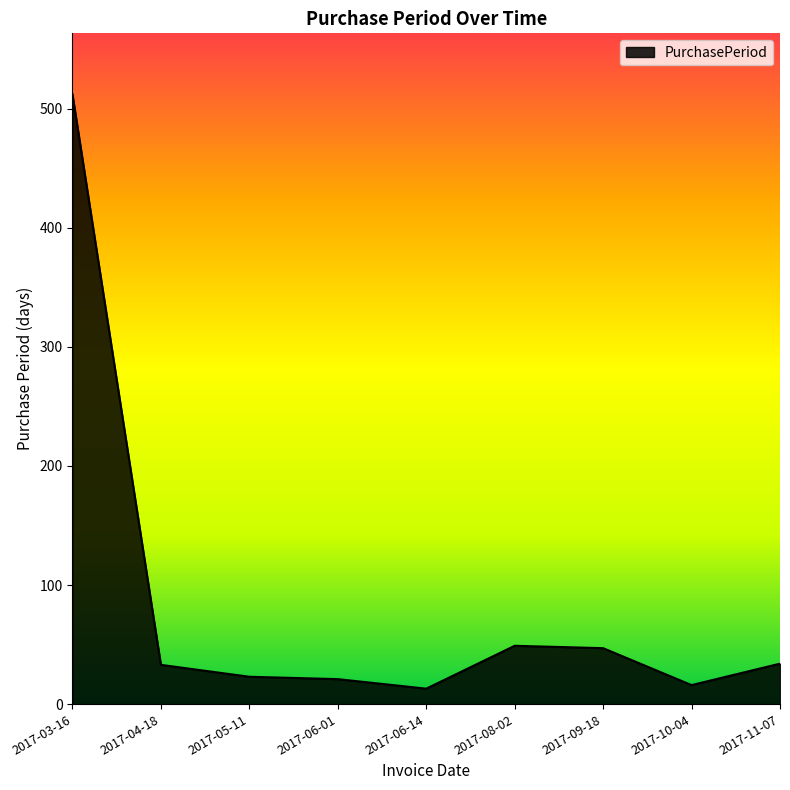

What is the minimum value shown in the chart?

13